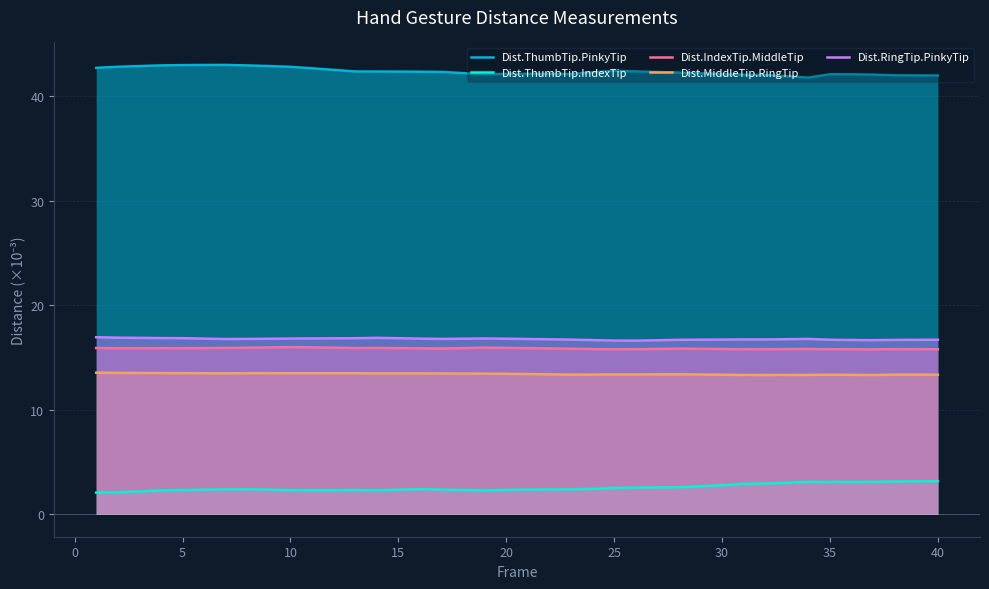

True or false: Dist.ThumbTip.IndexTip and Dist.IndexTip.MiddleTip cross at least once.

False